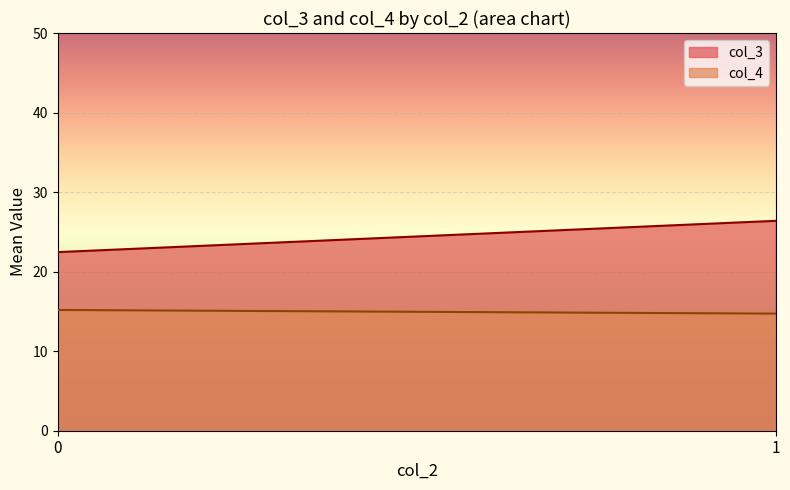

Is it true that col_3 equals 8 at 1?

False